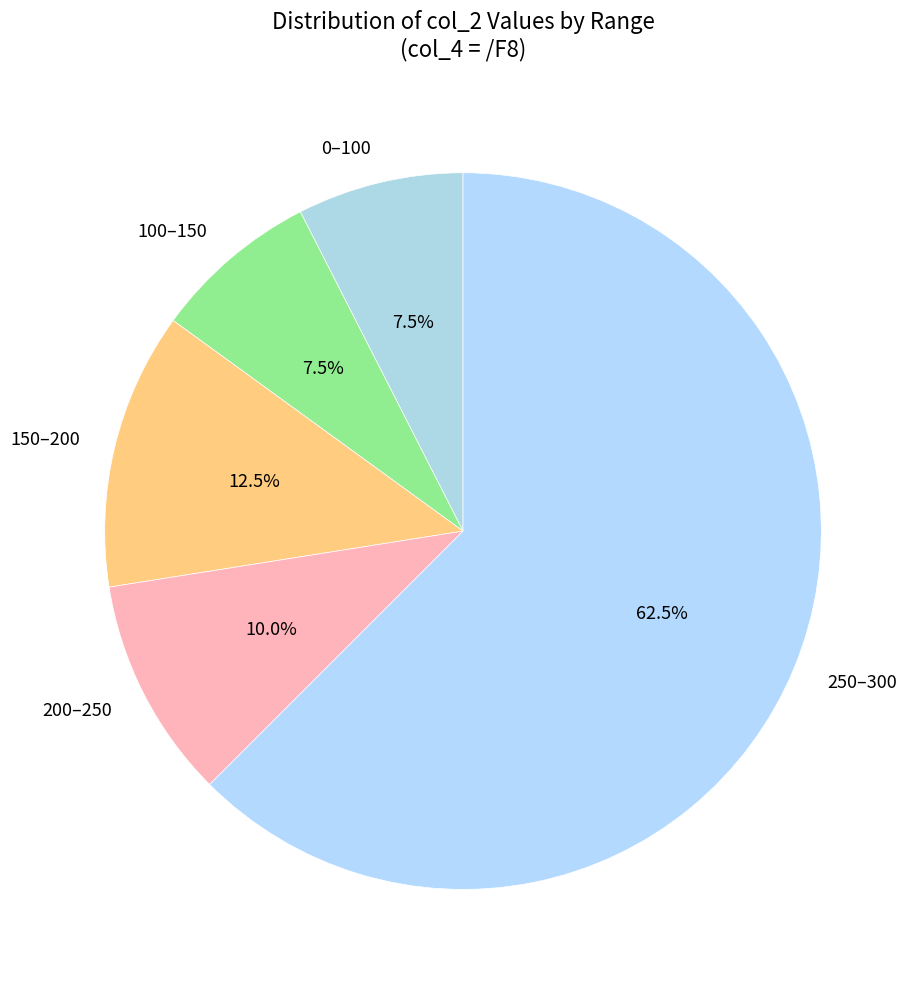

What is the total percentage of 150–200 and 250–300?

75.0%